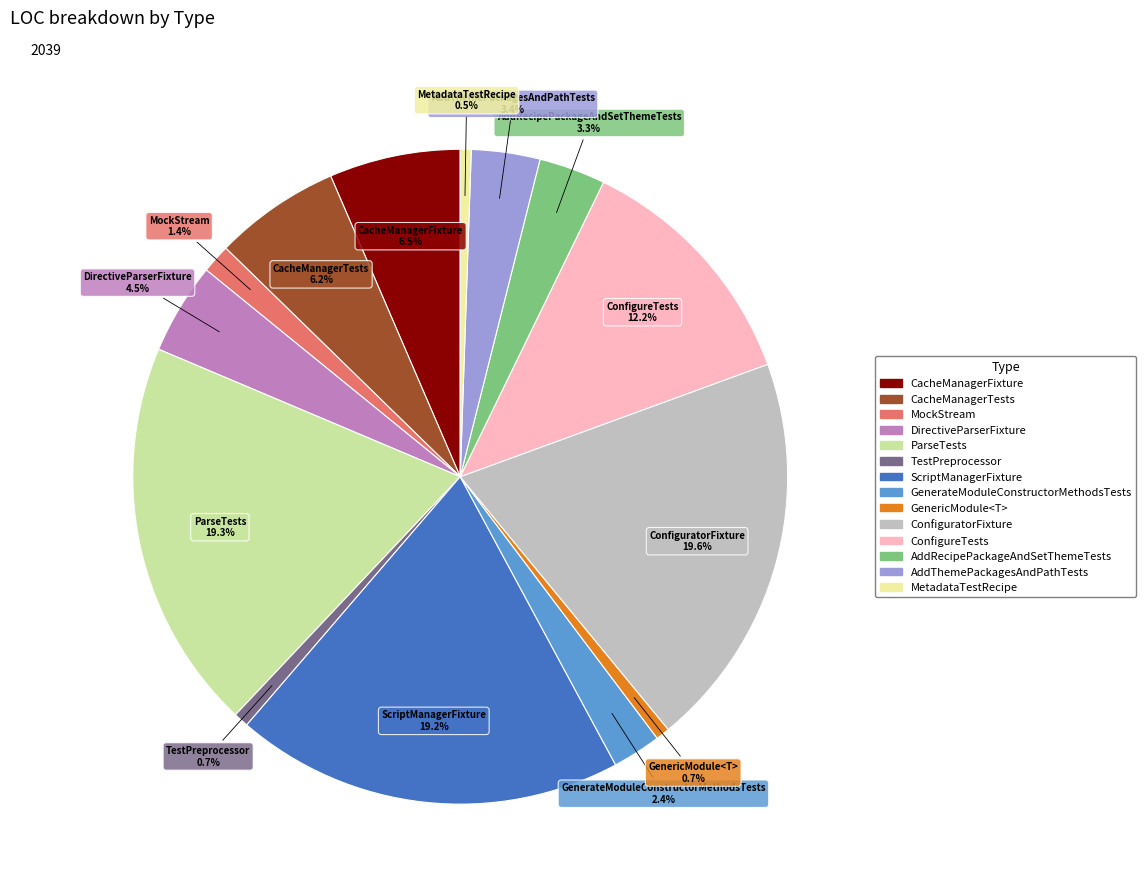

What is the ratio of the value at ConfigureTests to the value at ParseTests?

0.6